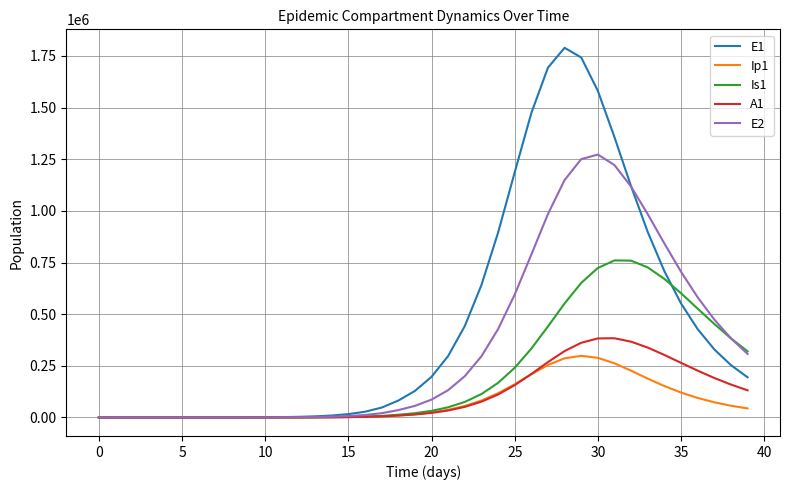

Count the number of data series in this chart.

5